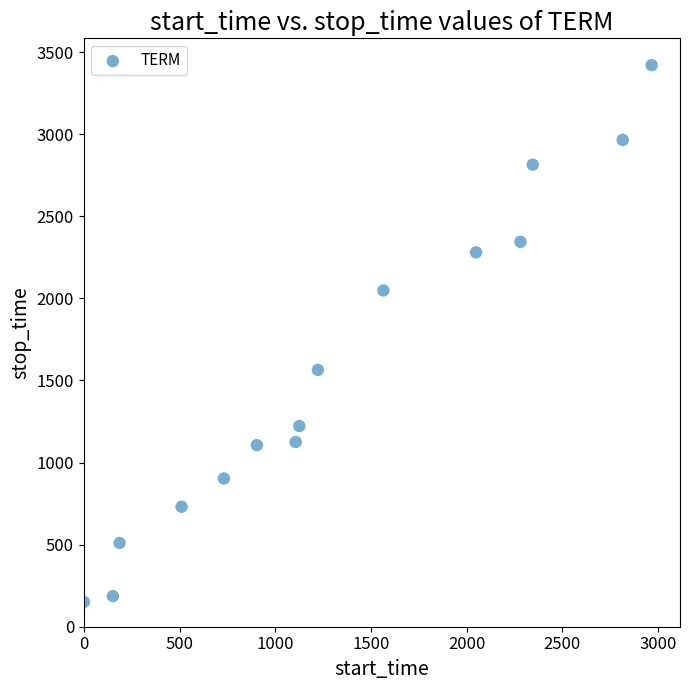

What Y value in the scatter plot is closest to 1785?

1564